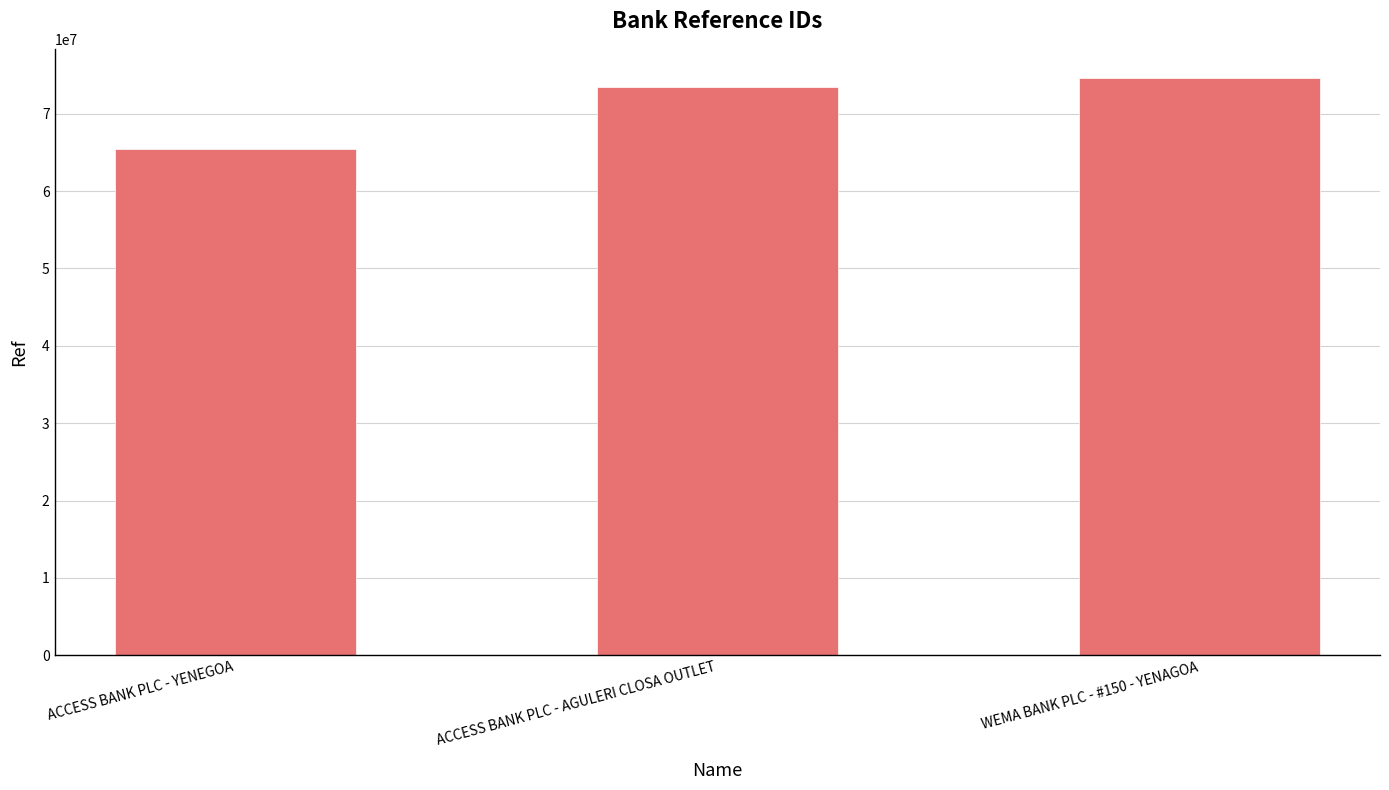

Read the value at WEMA BANK PLC - #150 - YENAGOA.

74656370